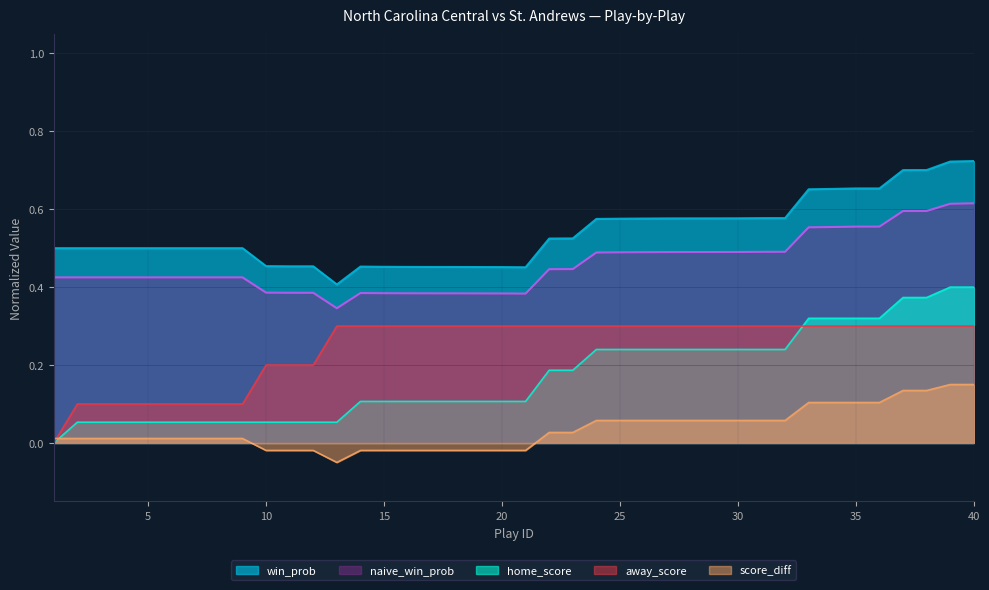

At which label does win_prob reach its peak?

40